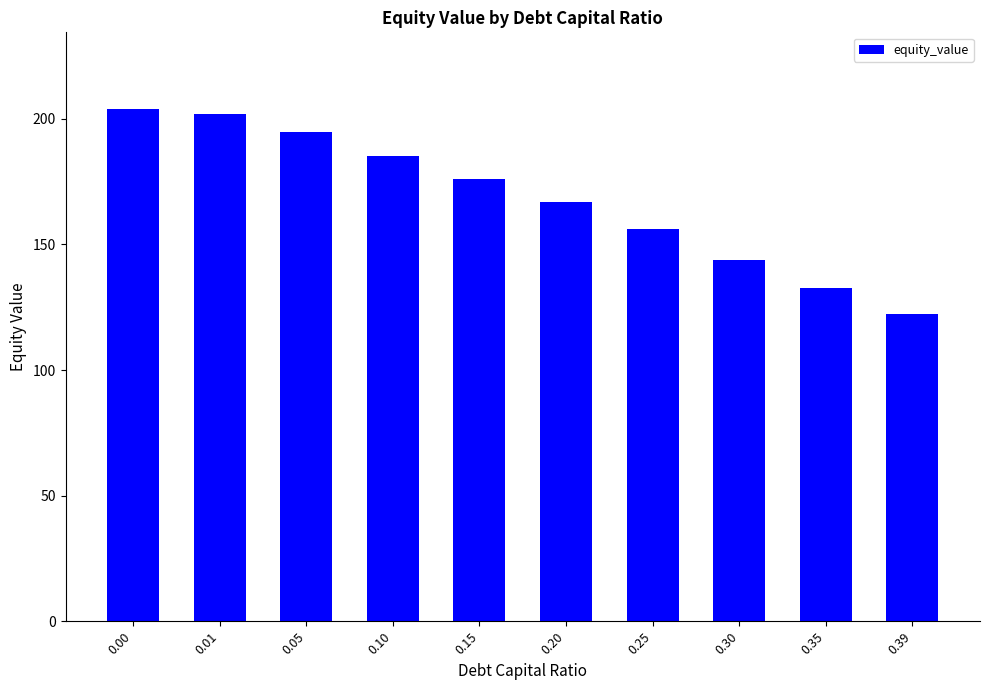

Count the number of values greater than 176.

5